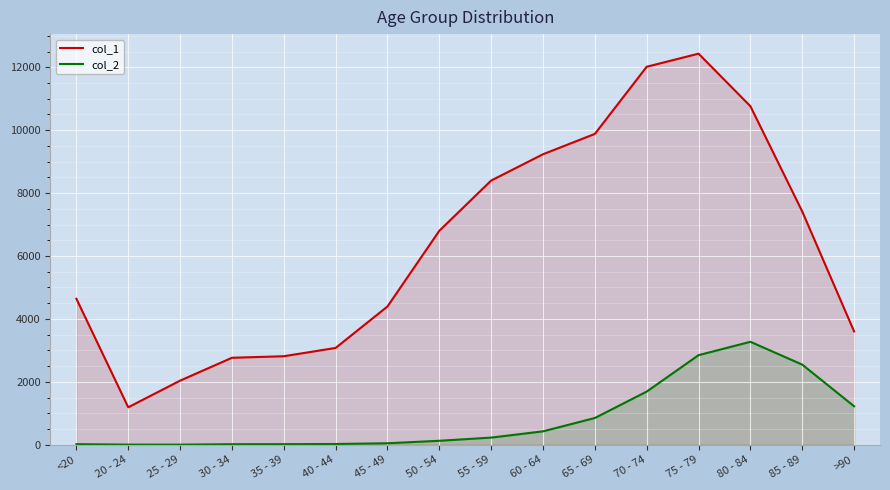

What is the spread (max minus min) of values at 80 - 84?

7491